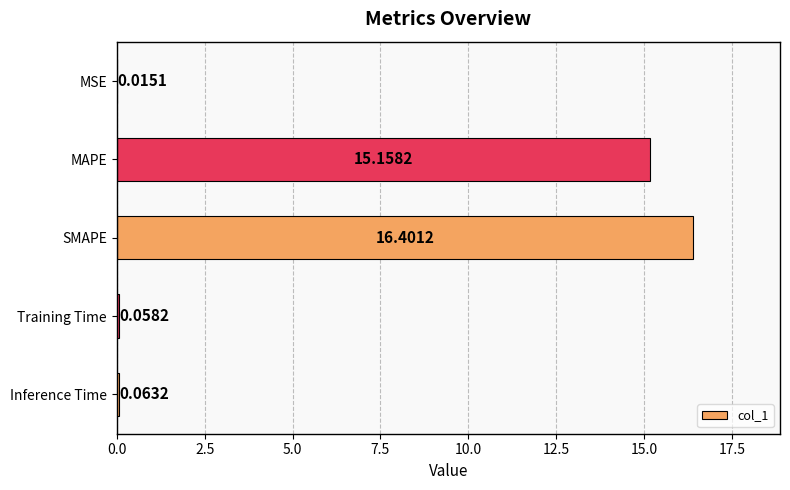

What is the sum of all values?

31.7